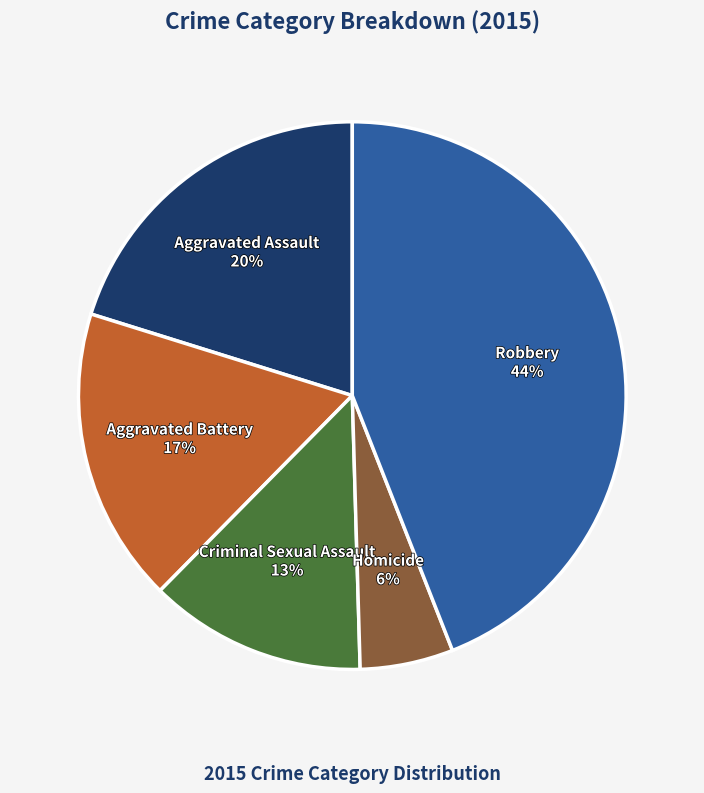

Approximately how many times larger is the value at Aggravated Assault compared to Robbery?

0.5